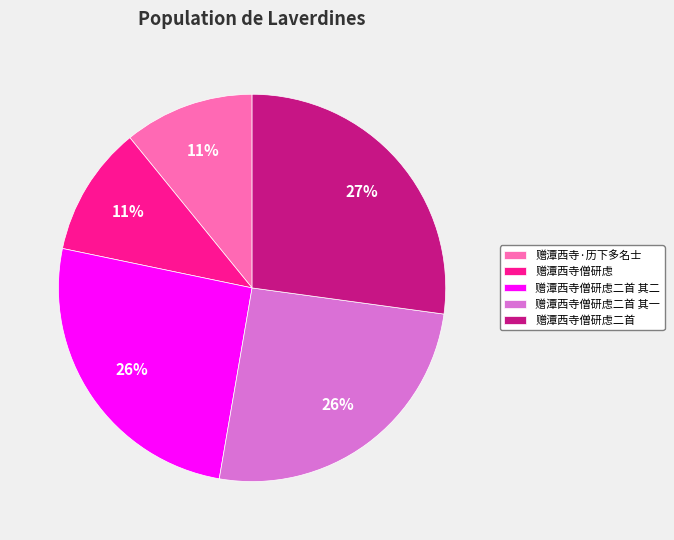

What is the largest slice in the pie chart?

赠潭西寺僧研虑二首